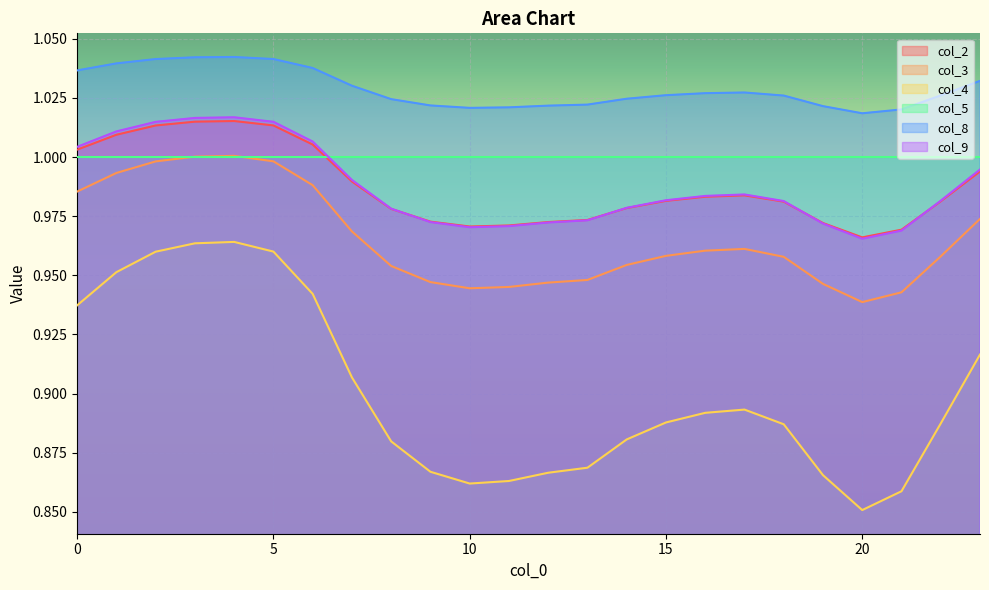

Which series has the widest spread of values?

col_4